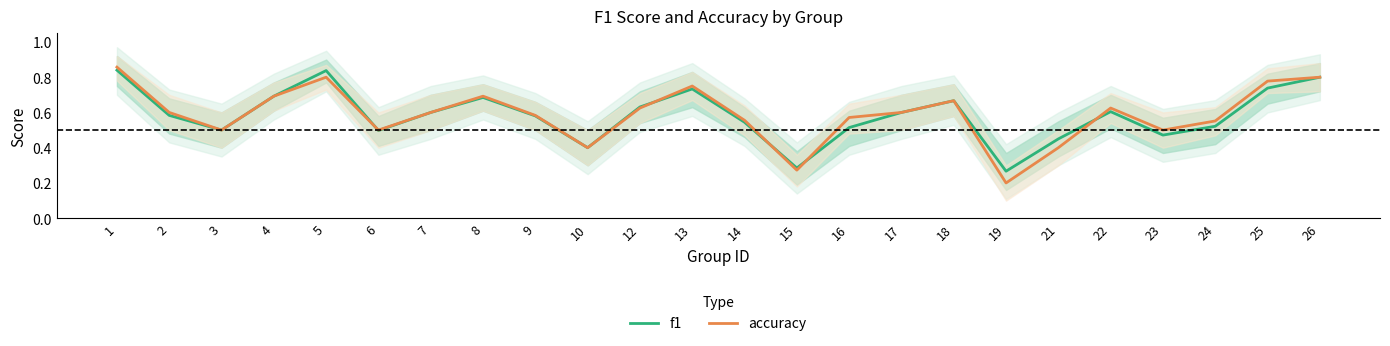

Does the chart display data point markers on the line(s)?

No